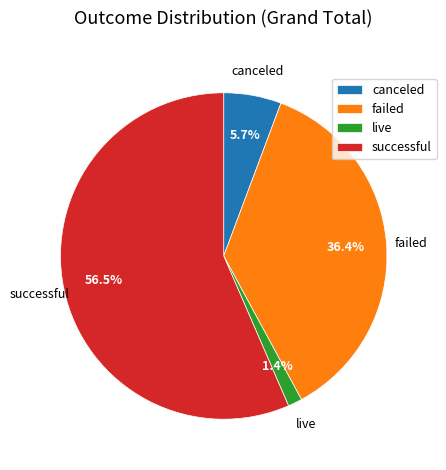

To the nearest percent, what portion does failed represent?

36%